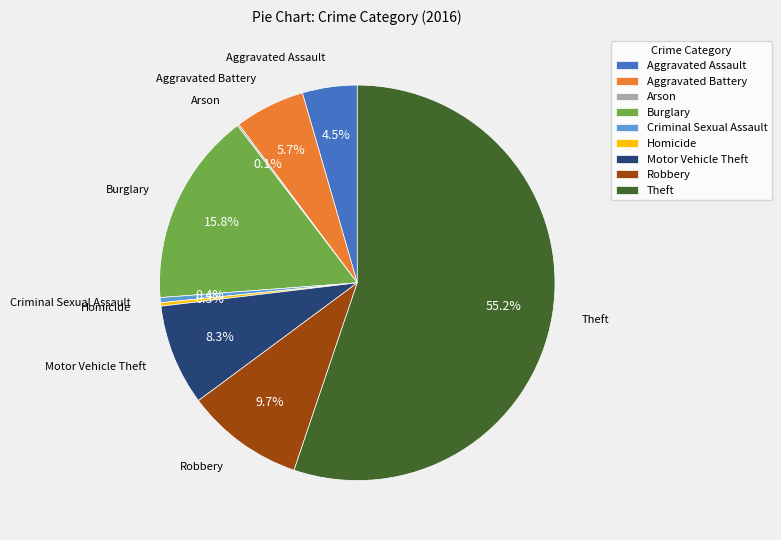

How much of the chart is everything except Motor Vehicle Theft?

91.7%